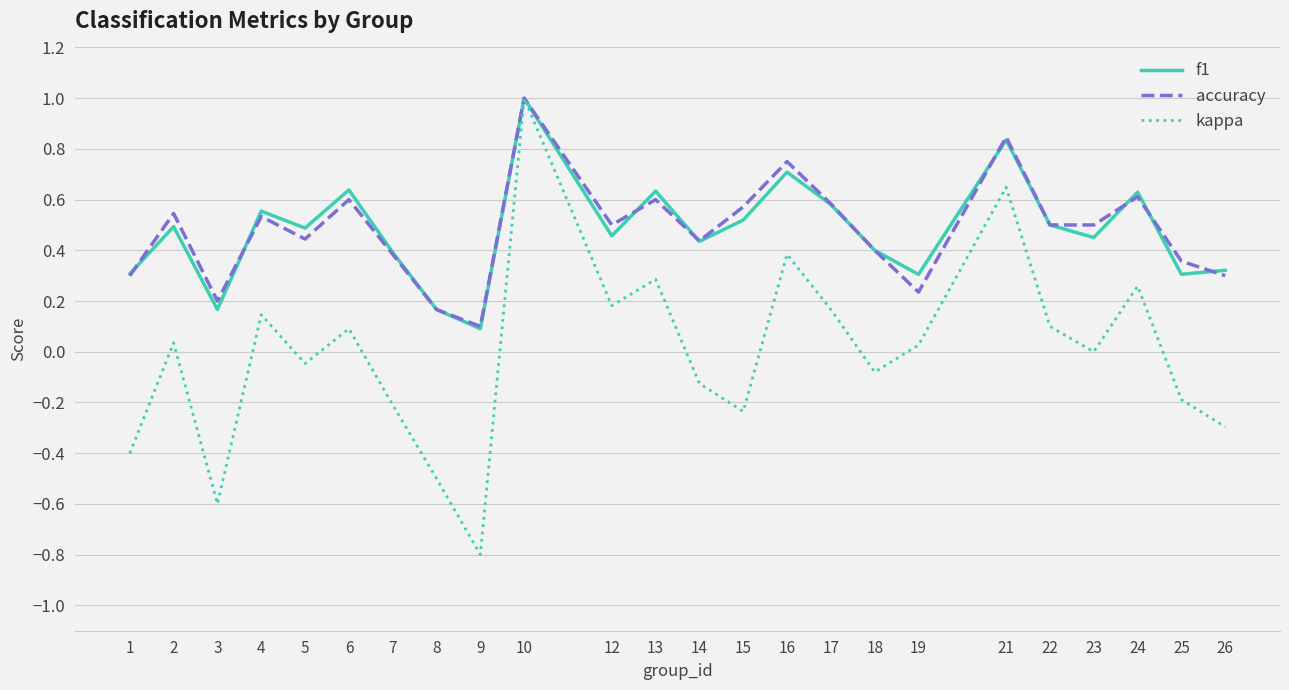

The value of kappa at 14 is -0.1. True or false?

True